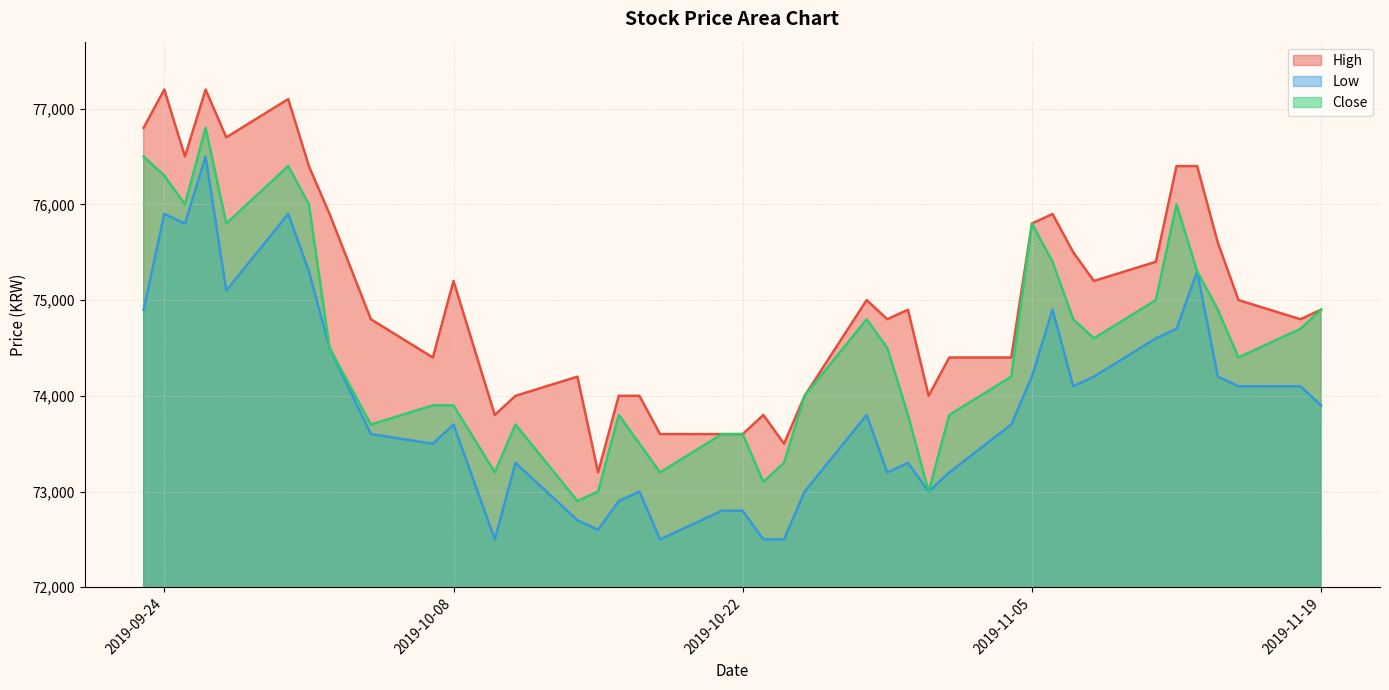

Rank the categories by Low value from highest to lowest.

2019-09-26, 2019-09-24, 2019-09-30, 2019-09-25, 2019-10-01, 2019-11-13, 2019-09-27, 2019-09-23, 2019-11-06, 2019-11-12, 2019-11-11, 2019-10-02, 2019-11-05, 2019-11-08, 2019-11-14, 2019-11-07, 2019-11-15, 2019-11-18, 2019-11-19, 2019-10-28, 2019-10-08, 2019-11-04, 2019-10-04, 2019-10-07, 2019-10-11, 2019-10-30, 2019-10-29, 2019-11-01, 2019-10-17, 2019-10-25, 2019-10-31, 2019-10-16, 2019-10-21, 2019-10-22, 2019-10-14, 2019-10-15, 2019-10-10, 2019-10-18, 2019-10-23, 2019-10-24